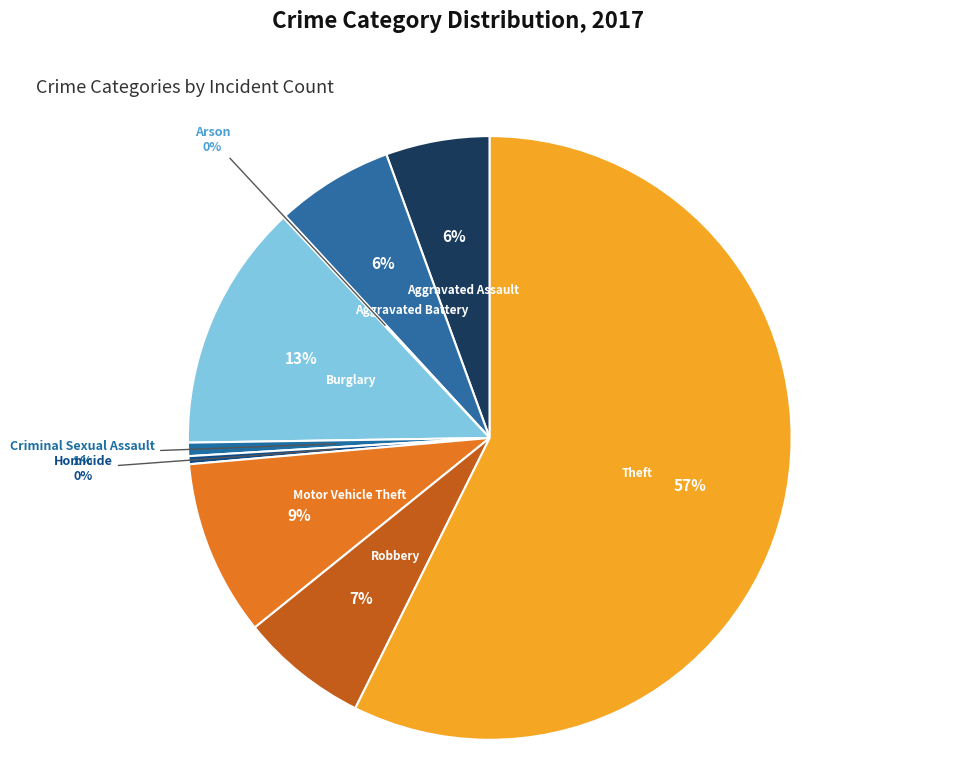

How many slices are in this pie chart?

9